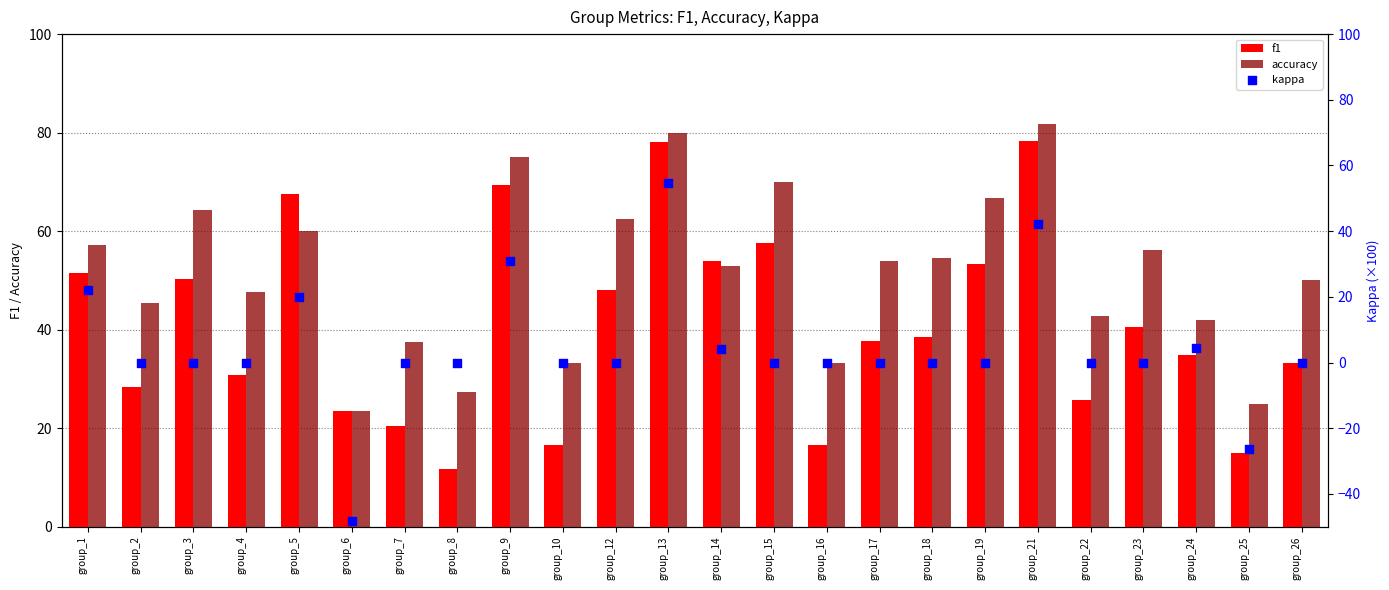

What is the total value across all series at group_5?

147.6